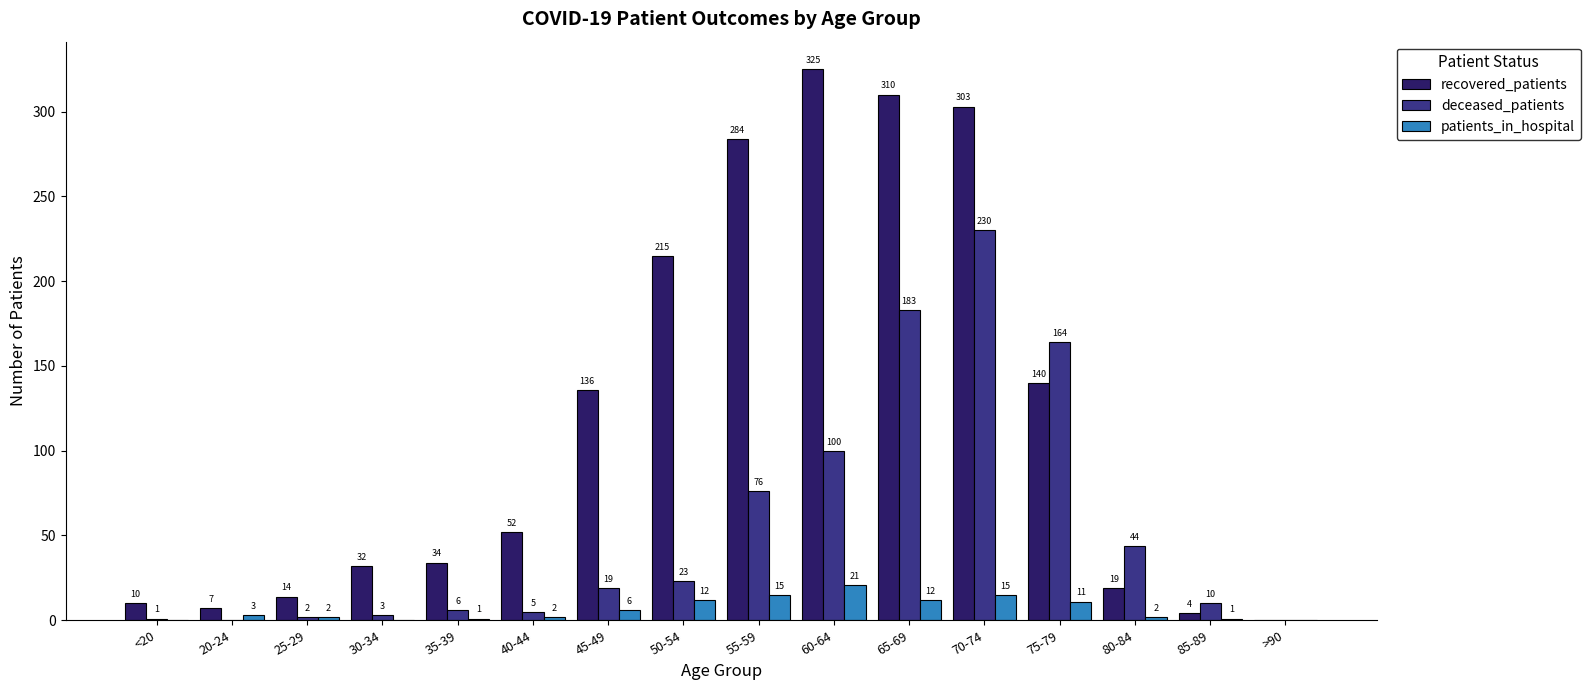

What is the greatest value displayed?

325